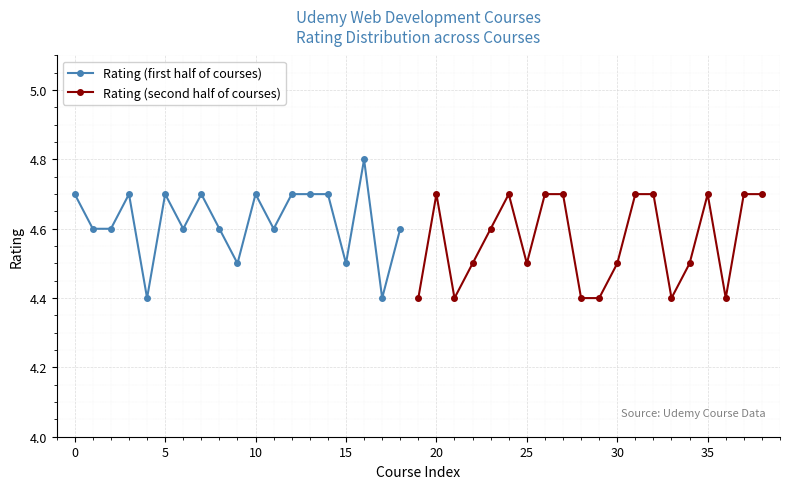

Is it true that Rating (first half of courses) equals 3.0 at 0?

False